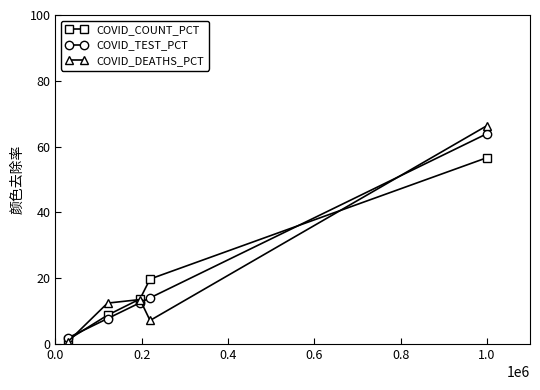

Which series has the widest spread of values?

COVID_DEATHS_PCT